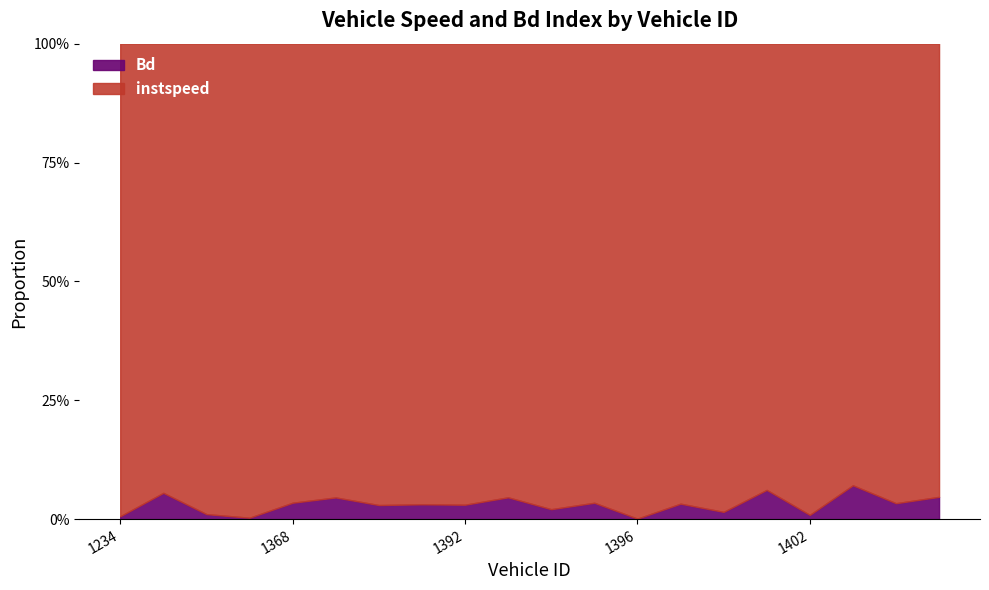

List the series in order of their overall mean, highest first.

instspeed, Bd